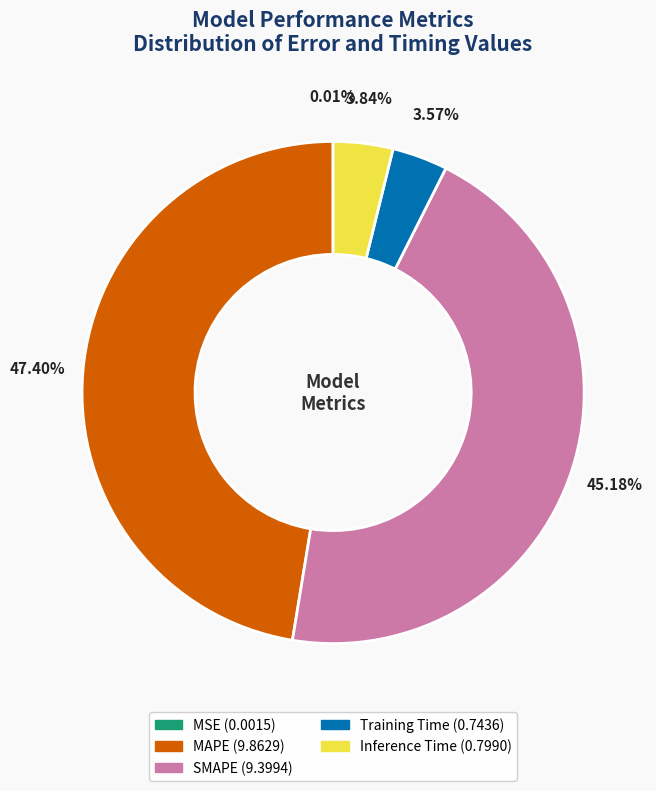

To the nearest percent, what is the difference between the largest and smallest slice percentages?

47%